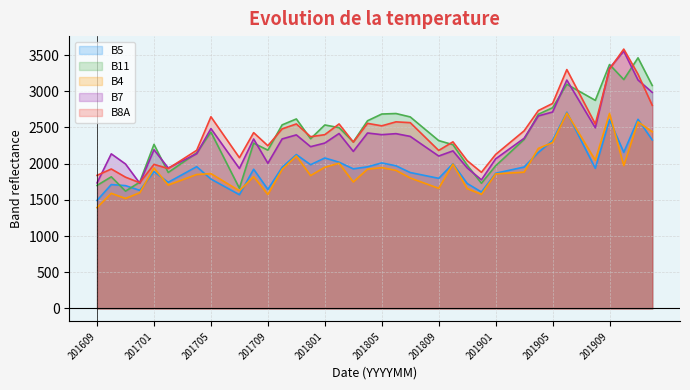

How many times do B11 and B5 cross each other?

2